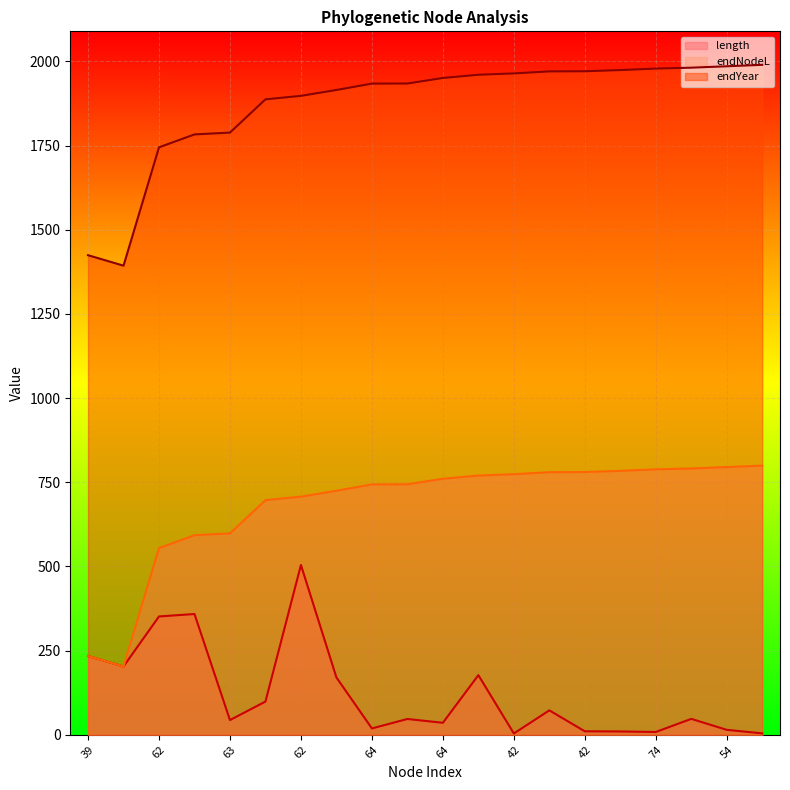

True or false: endNodeL and endYear cross at least once.

False